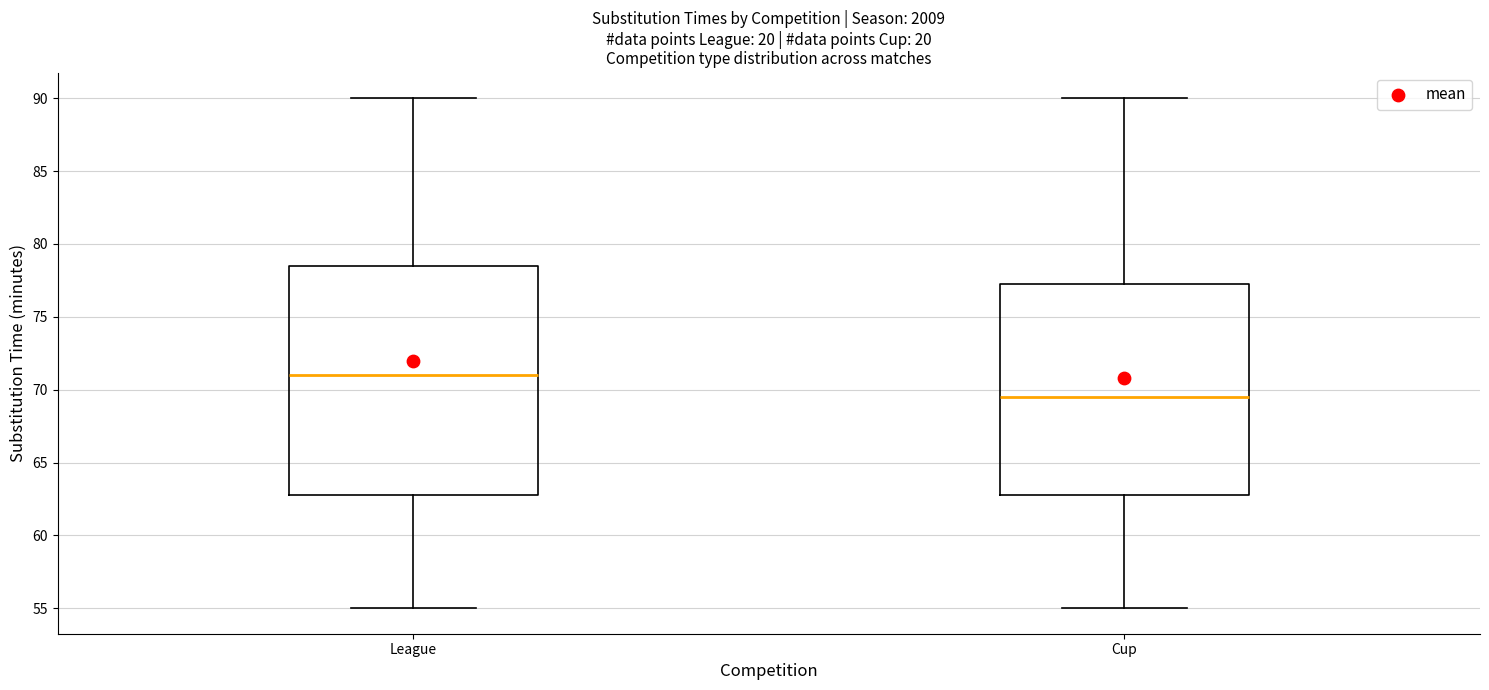

Reading left to right, transcribe this box plot: for each box, give where its median line is, the range the box spans, and where its two whiskers end, as read against the y-axis. The values are not printed on the chart, so give them approximately, as read against the axis.

League: median 71.0, box 63.0 to 78.5, whiskers 55.0 to 90.0
Cup: median 69.5, box 63.0 to 77.5, whiskers 55.0 to 90.0